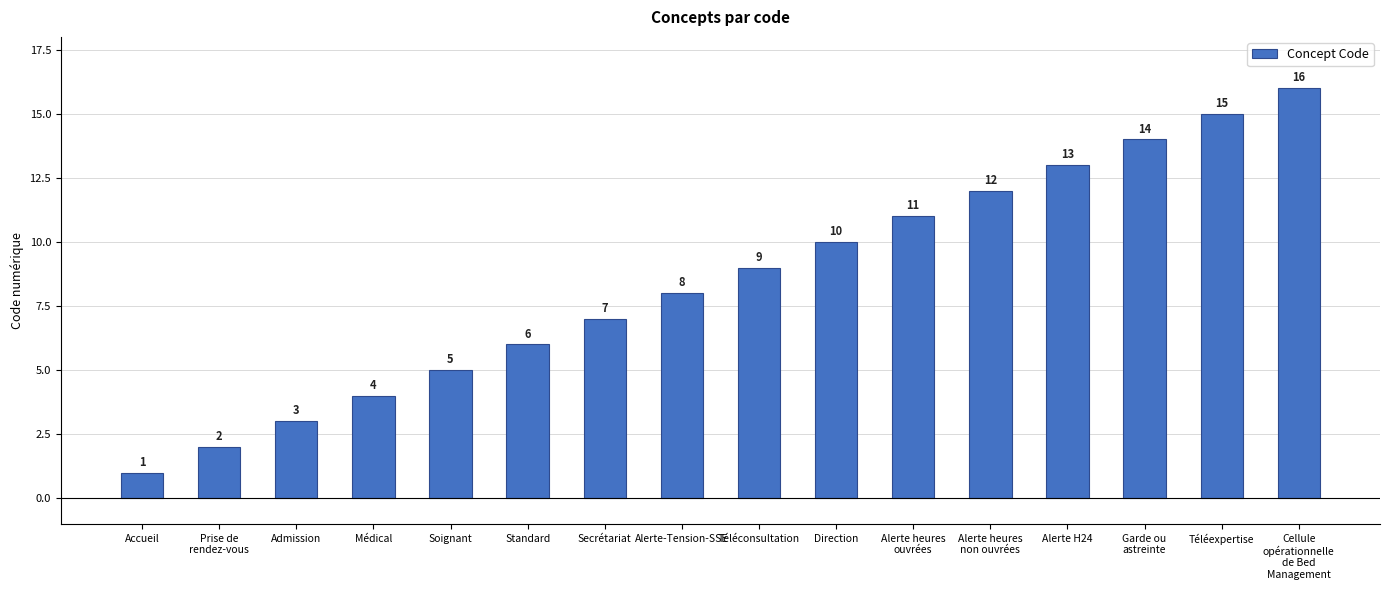

Where is the data nearest to the value 8?

Alerte-Tension-SSE